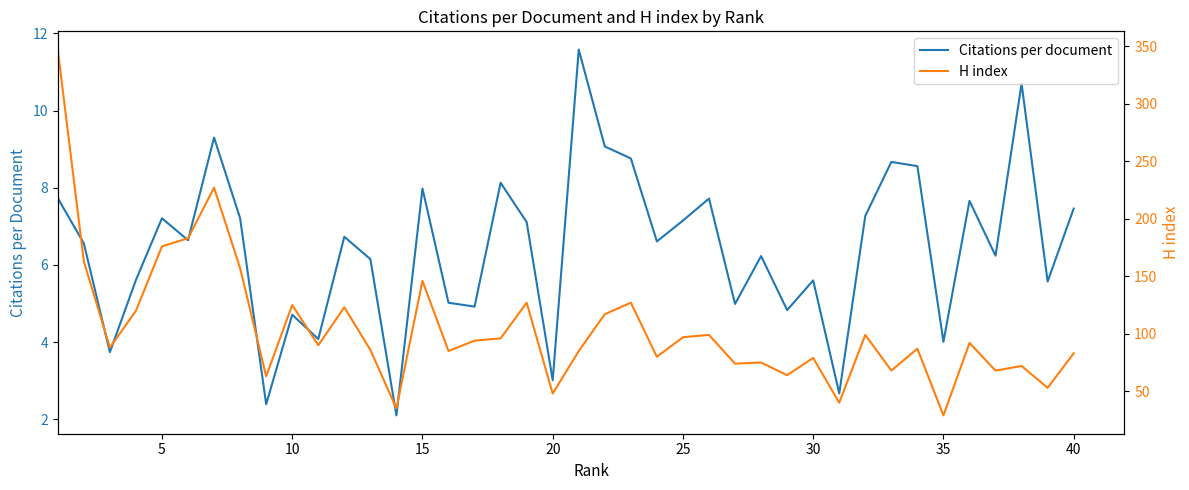

Is it true that Citations per document equals 1.3 at 20?

False